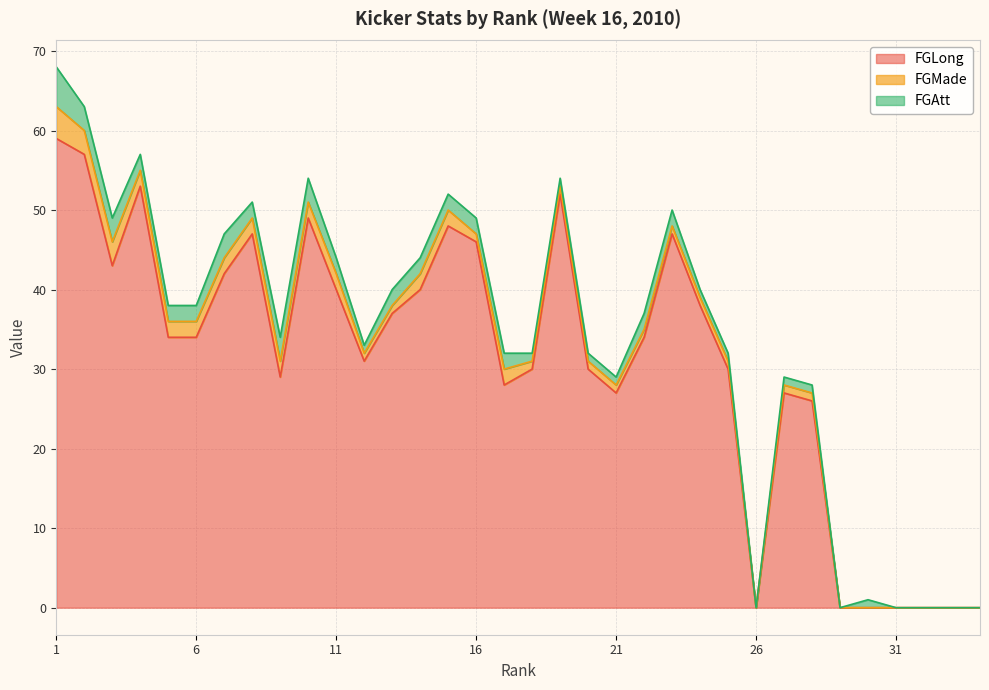

Rank the series by their maximum value, from lowest to highest.

FGMade, FGAtt, FGLong